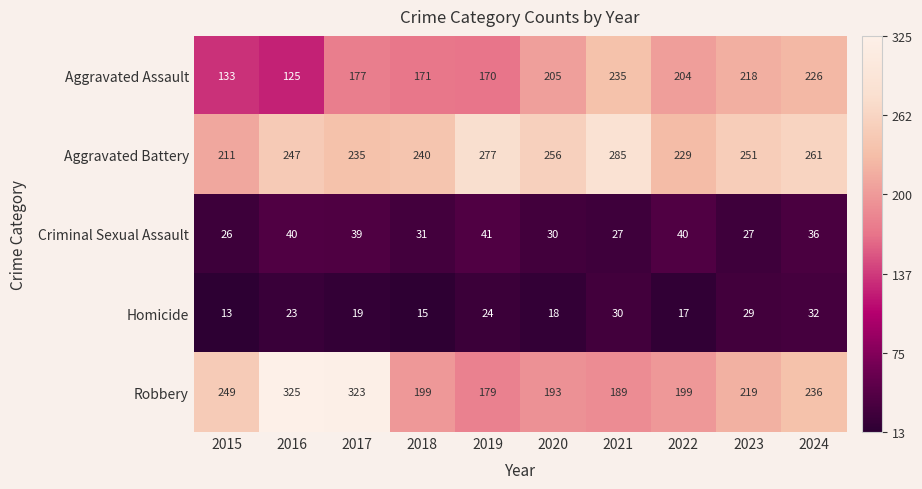

Which series has the widest spread of values?

Robbery